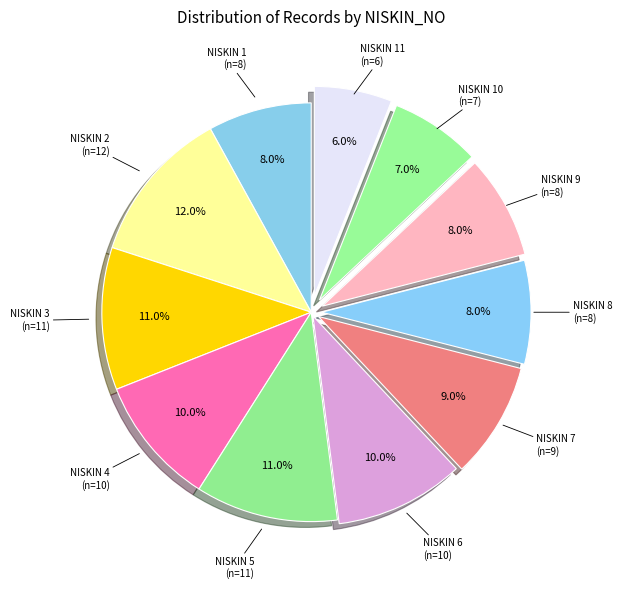

What is the largest slice in the pie chart?

NISKIN 2